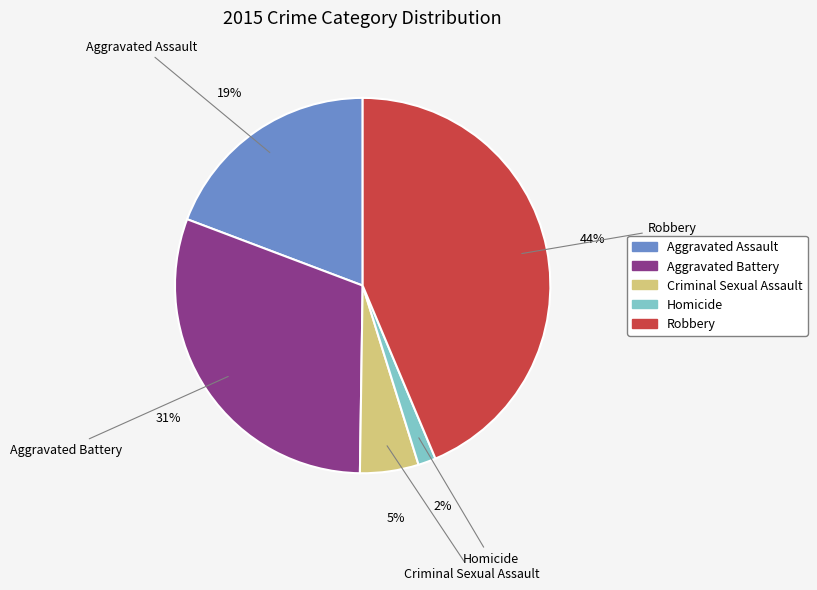

Does Criminal Sexual Assault account for over 50% of the chart?

No